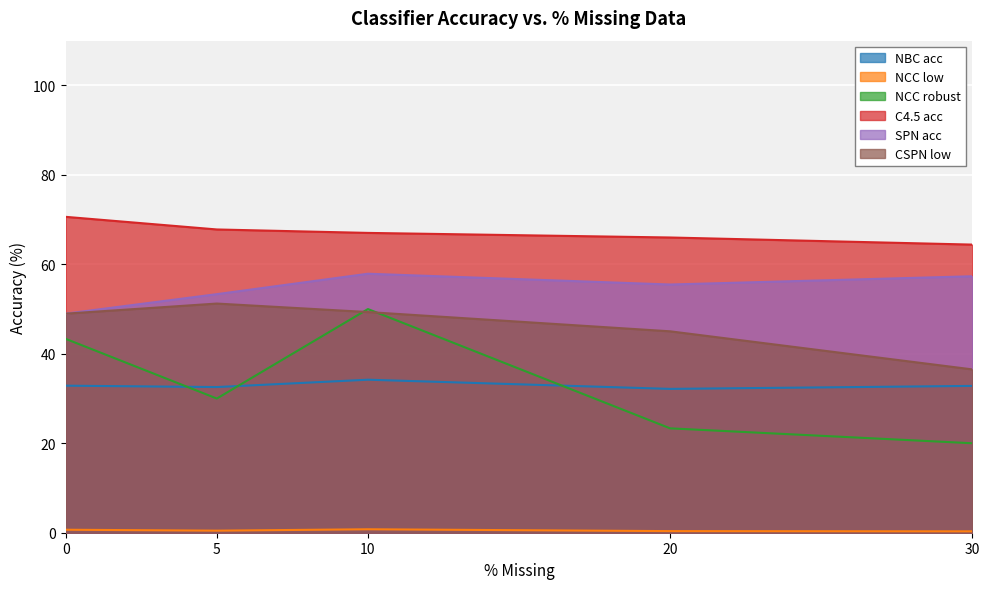

What is the value of the CSPN low point at the 5th from the left?

36.5